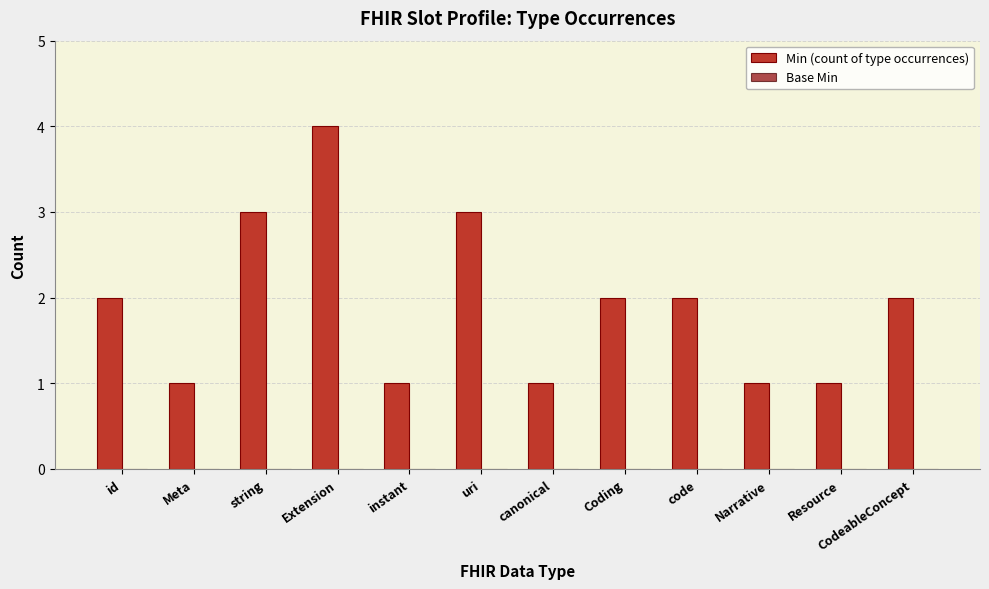

Is it true that the value at string is 3?

True